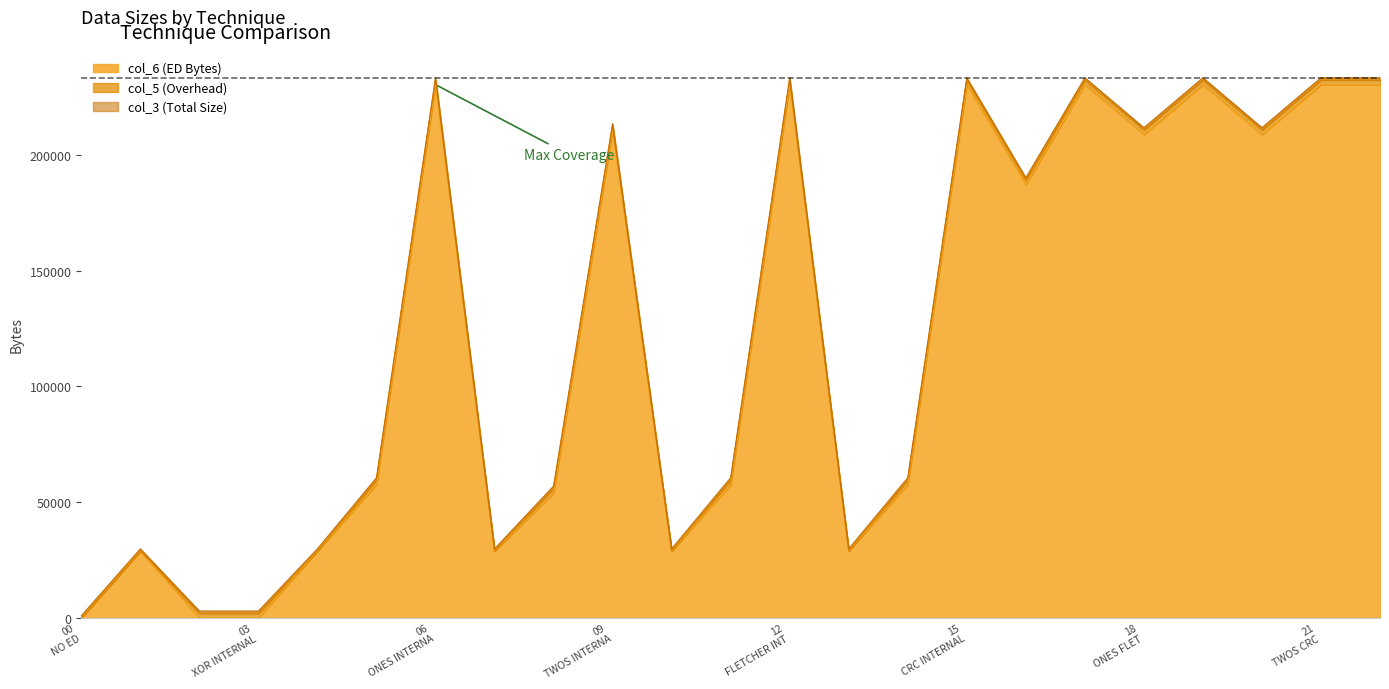

What value does the col_3 (Total Size) series have at 19_TECH_ONES_CRC?

900